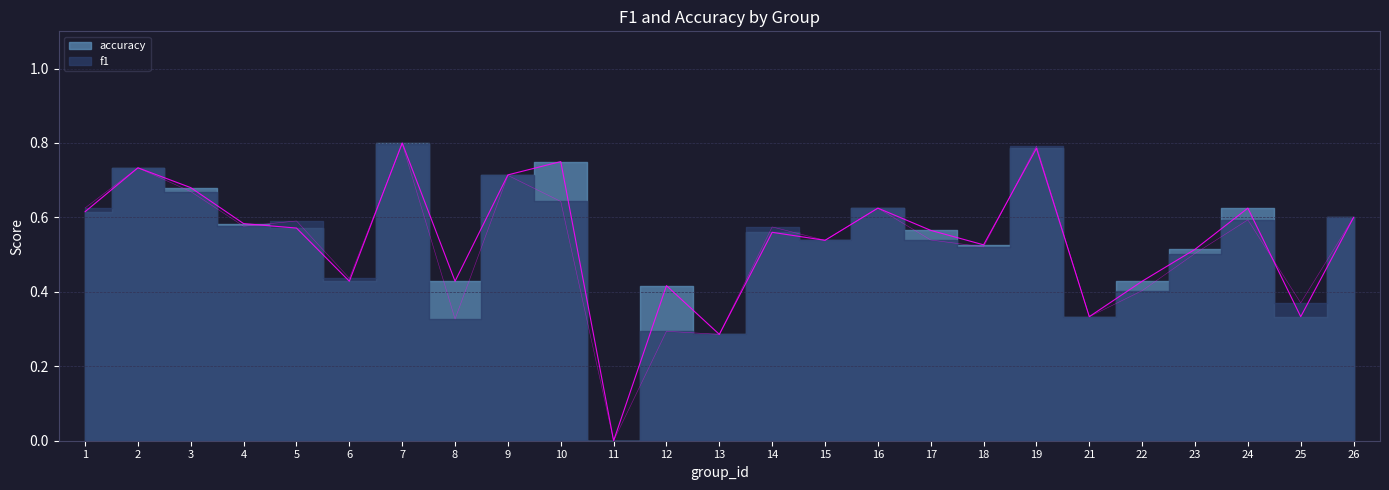

How many data points does each series have?

25